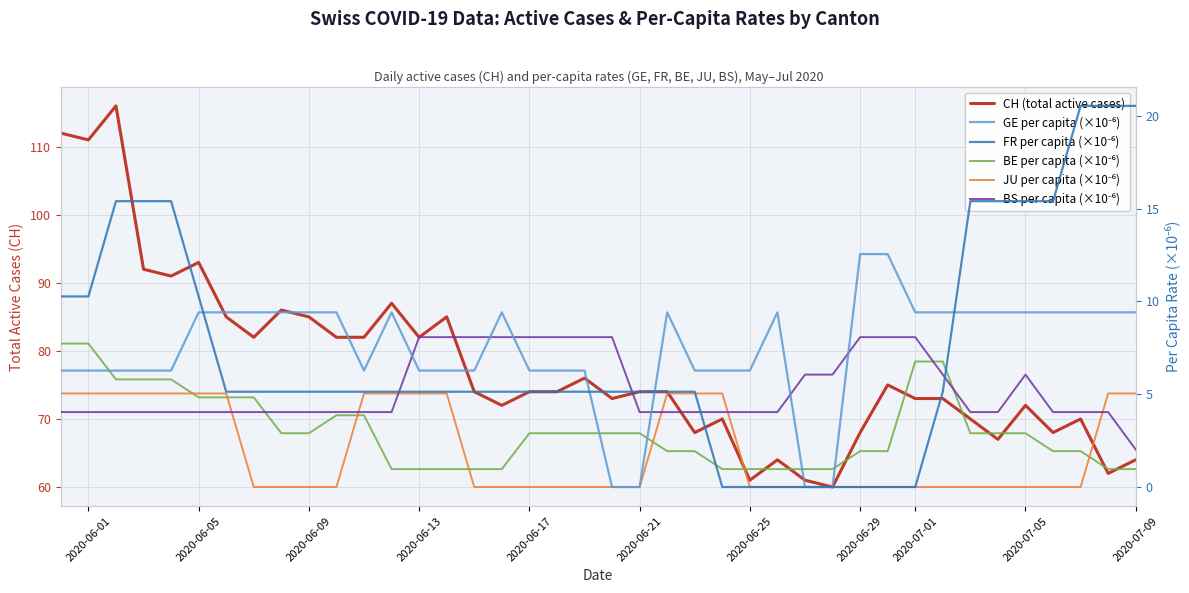

At which label is JU per capita (×10⁻⁶) closest to 2?

2020-06-29